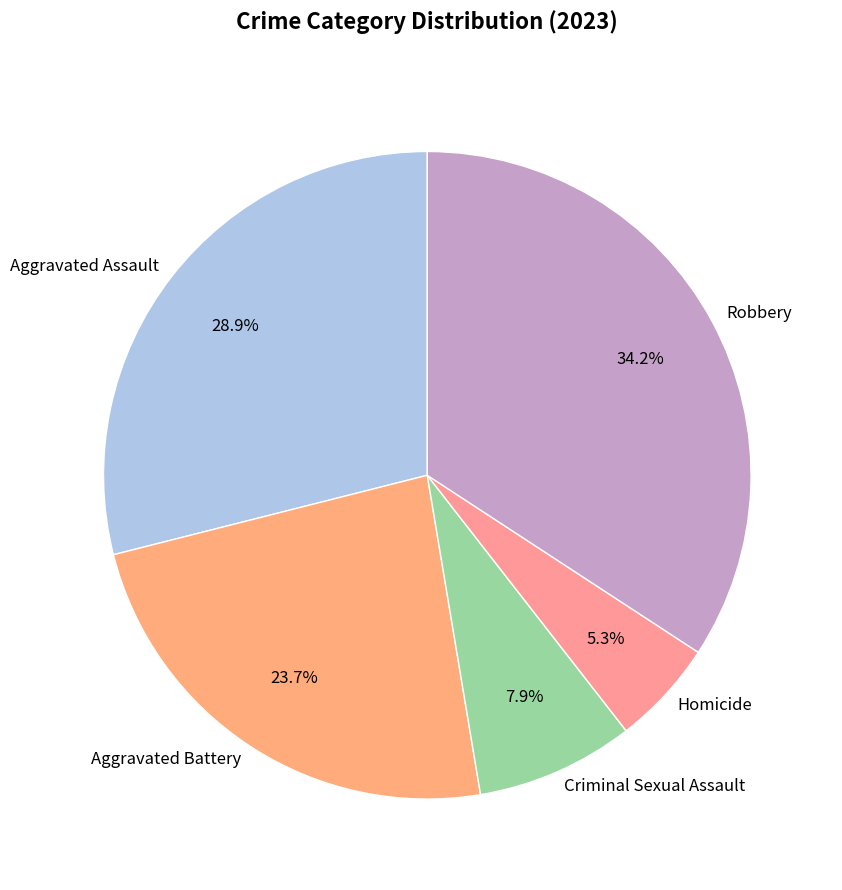

Rank the categories by value from lowest to highest.

Homicide, Criminal Sexual Assault, Aggravated Battery, Aggravated Assault, Robbery